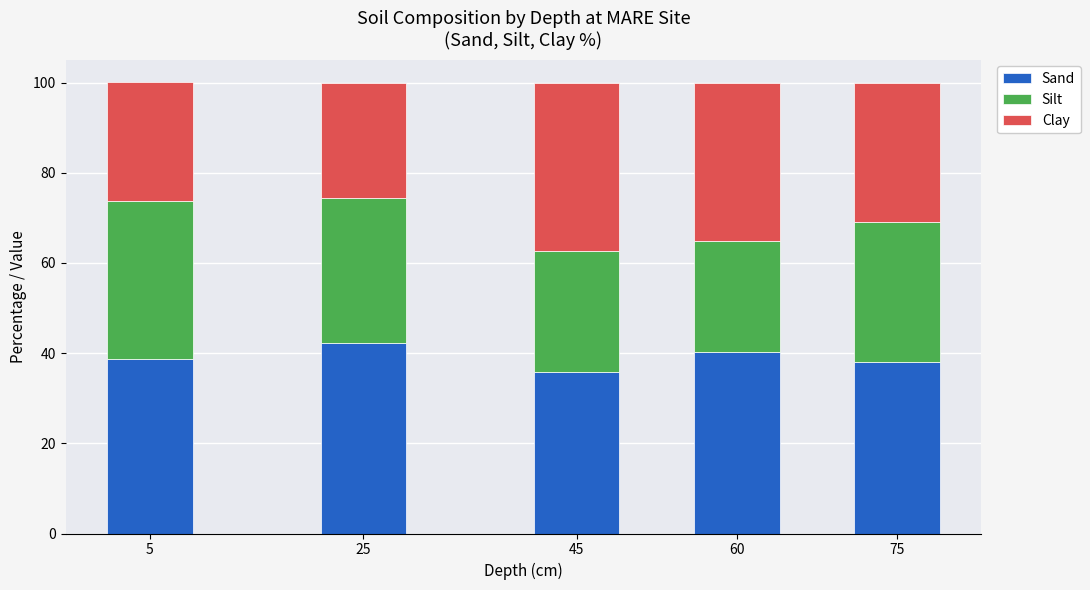

True or false: Sand has a value of 11.8 at 5.

False